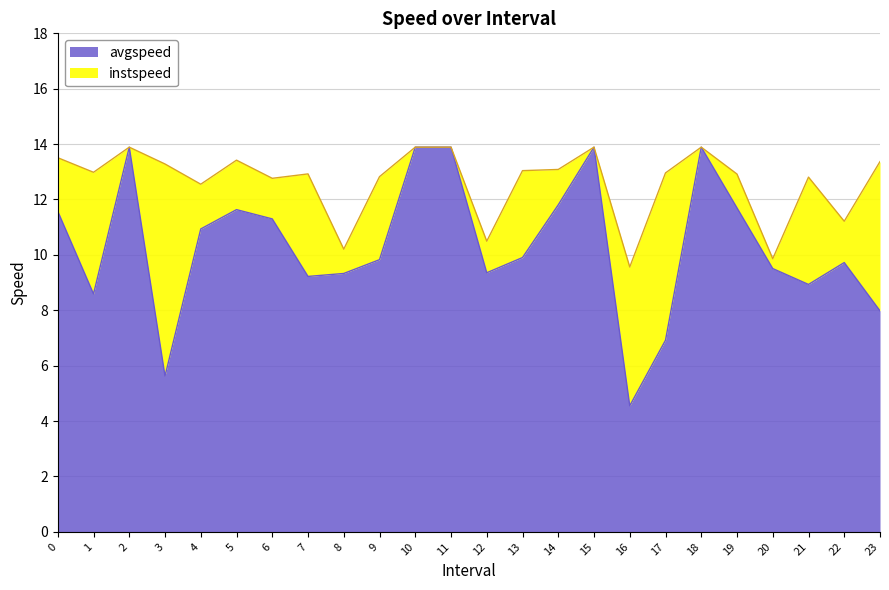

Reading right to left, extract all data points from this chart.

instspeed: 23=13.4	22=11.2	21=12.8	20=9.9	19=12.9	18=13.9	17=13.0	16=9.6	15=13.9	14=13.1	13=13.0	12=10.5	11=13.9	10=13.9	9=12.8	8=10.2	7=12.9	6=12.8	5=13.4	4=12.6	3=13.3	2=13.9	1=13.0	0=13.5
avgspeed: 23=8.0	22=9.7	21=8.9	20=9.5	19=11.7	18=13.9	17=6.9	16=4.6	15=13.9	14=11.8	13=9.9	12=9.4	11=13.9	10=13.9	9=9.8	8=9.3	7=9.2	6=11.3	5=11.6	4=10.9	3=5.6	2=13.9	1=8.6	0=11.6